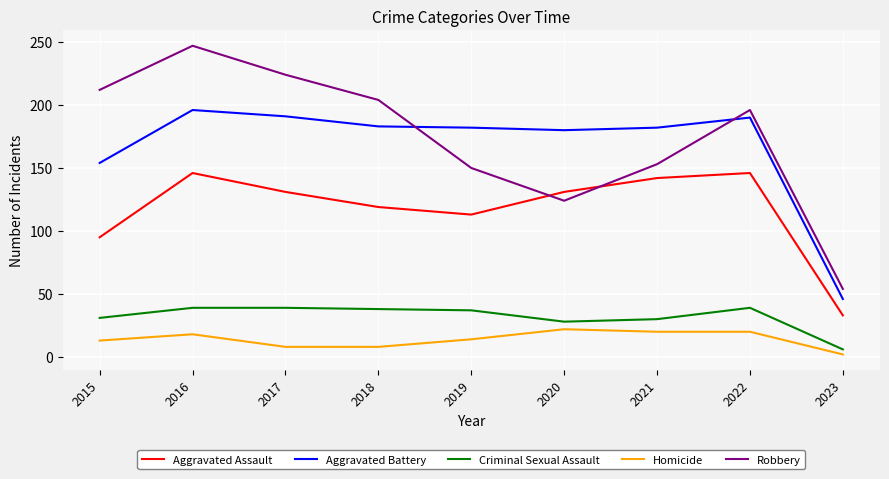

What is the difference between the maximum and minimum values in the Criminal Sexual Assault series?

33